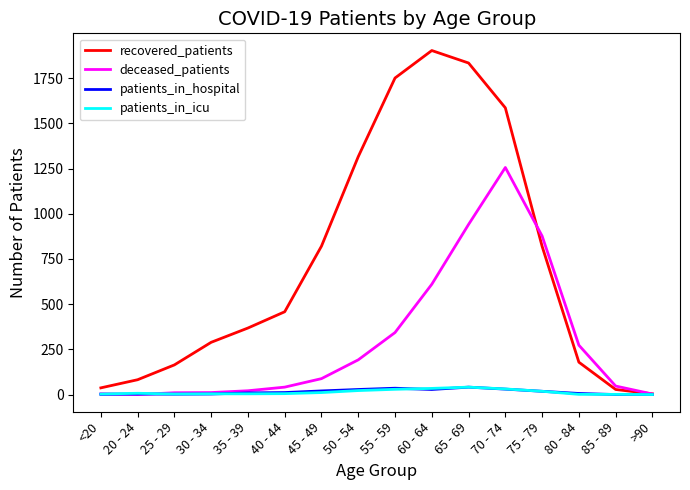

How many lines are shown in the chart?

4